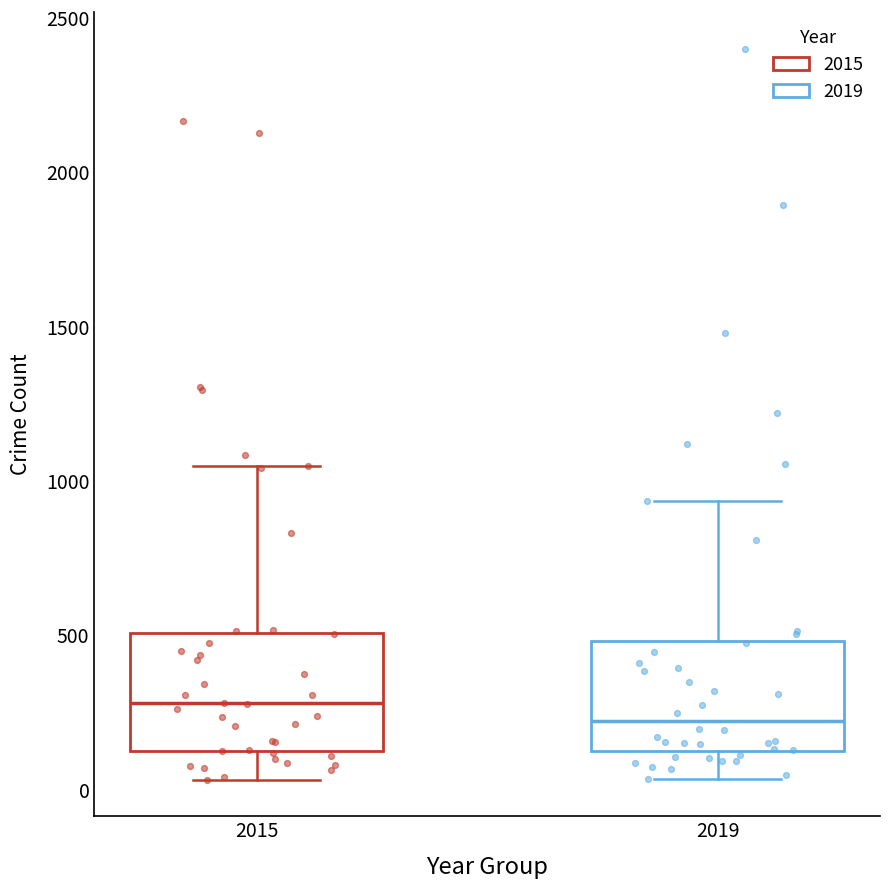

Where does the upper whisker of the box at x = 2019 end on the y-axis? The values are not printed on the chart, so give them approximately, as read against the axis.

950